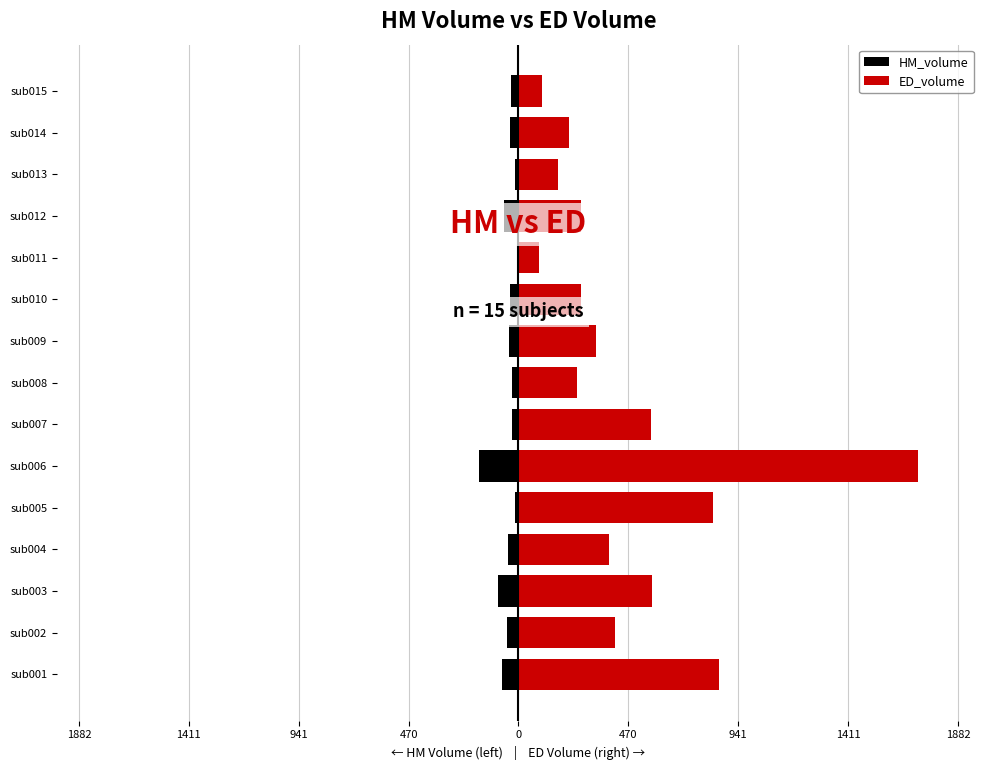

True or false: HM_volume has a value of -33.3 at sub015.

True